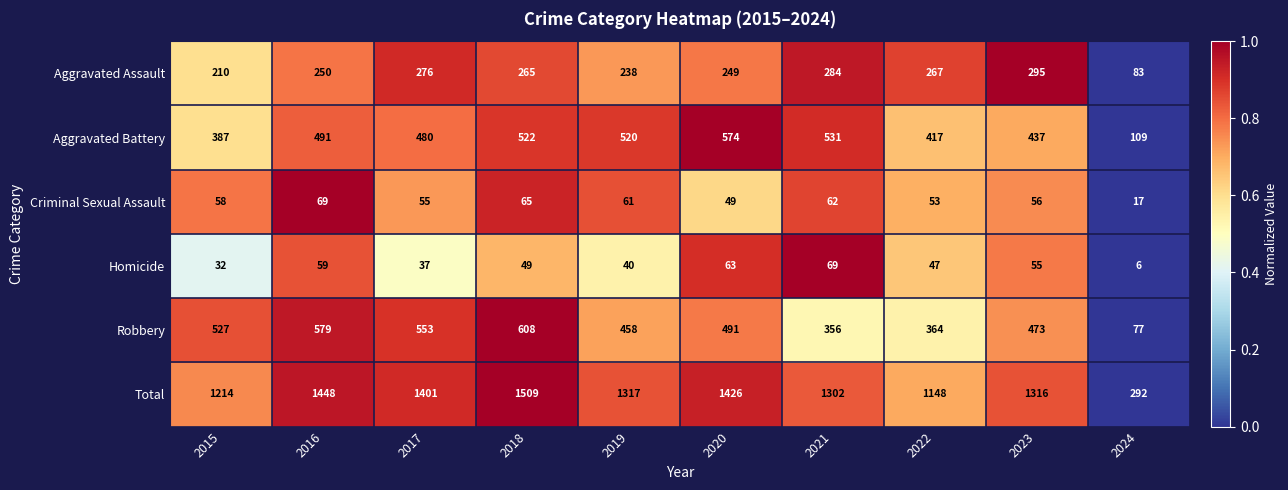

Where is Aggravated Battery nearest to the value 341?

2015